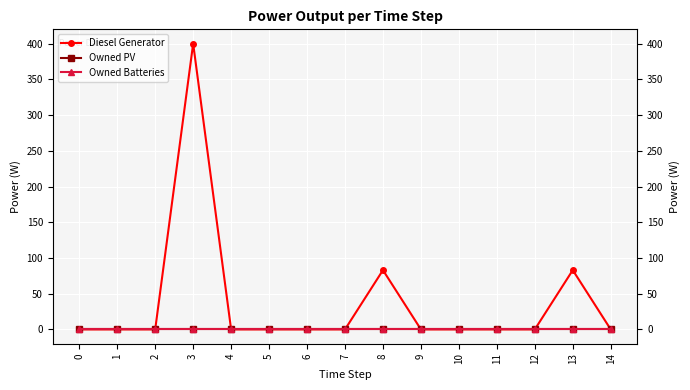

Reading left to right, what are all the values shown in this chart?

Diesel Generator: 0=0	1=0	2=0	3=400	4=0	5=0	6=0	7=0	8=83	9=0	10=0	11=0	12=0	13=83	14=0
Owned PV: 0=0	1=0	2=0	3=0	4=0	5=0	6=0	7=0	8=0	9=0	10=0	11=0	12=0	13=0	14=0
Owned Batteries: 0=0	1=0	2=0	3=0	4=0	5=0	6=0	7=0	8=0	9=0	10=0	11=0	12=0	13=0	14=0